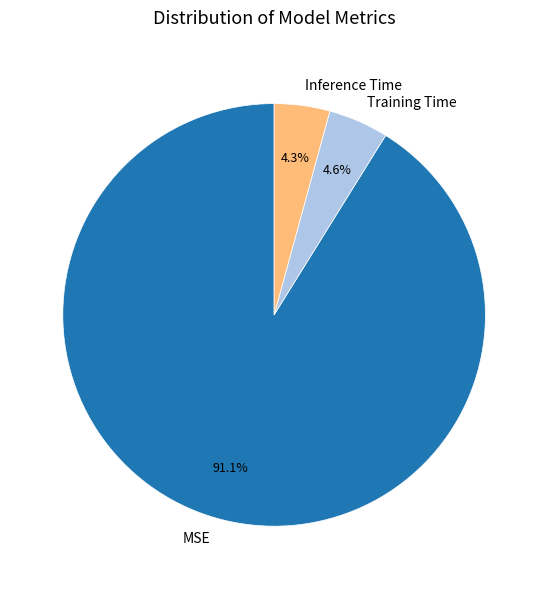

How many slices are in this pie chart?

3